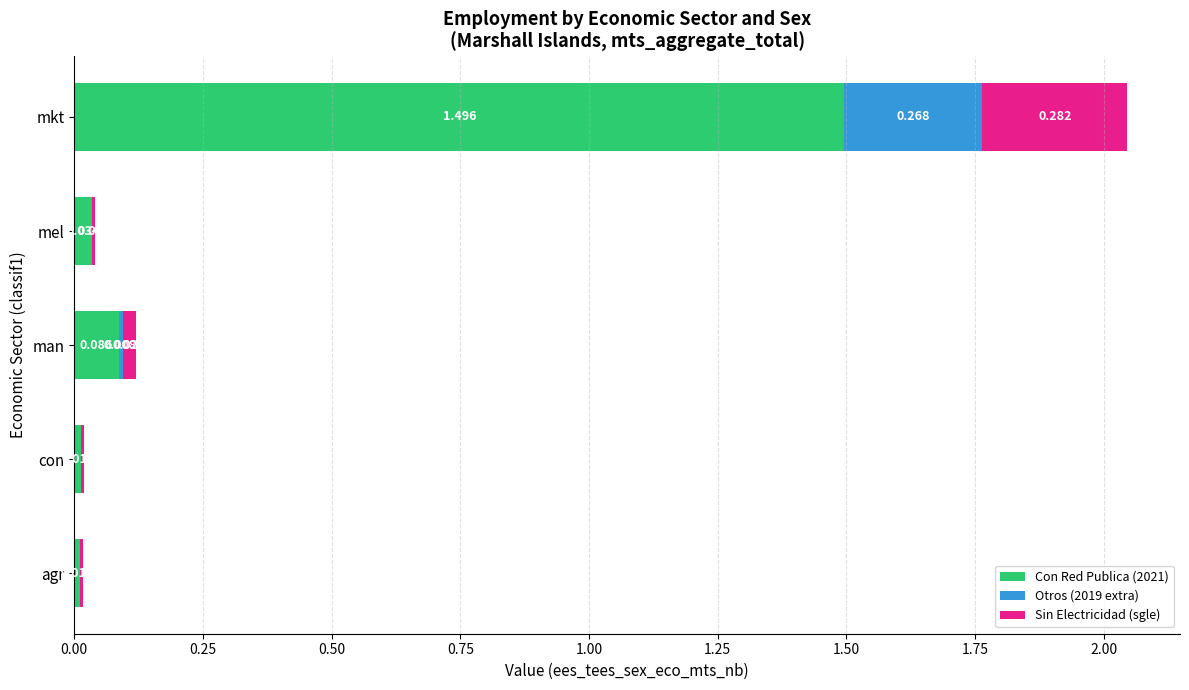

Which category has the highest value in the Con Red Publica (2021) series?

mkt